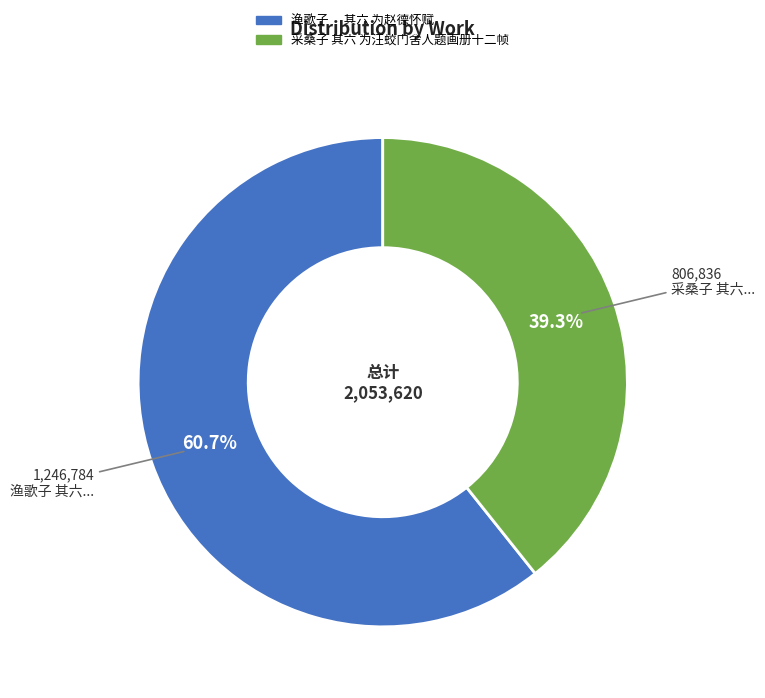

Between 渔歌子 其六 为赵德怀赋 and 采桑子 其六 为汪蛟门舍人题画册十二帧, which is larger?

渔歌子 其六 为赵德怀赋